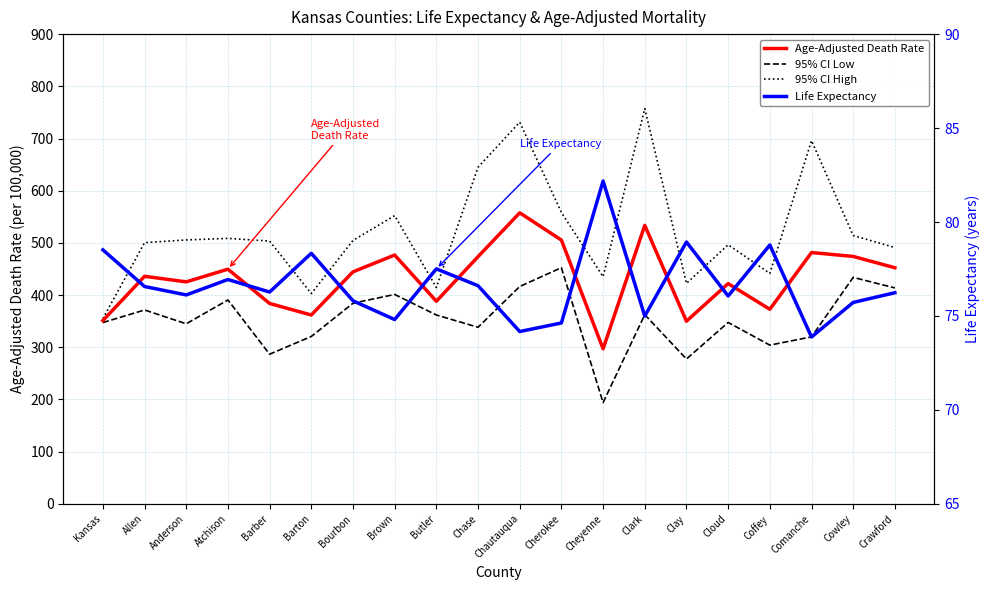

What is the label of the 18th point from the right?

Anderson